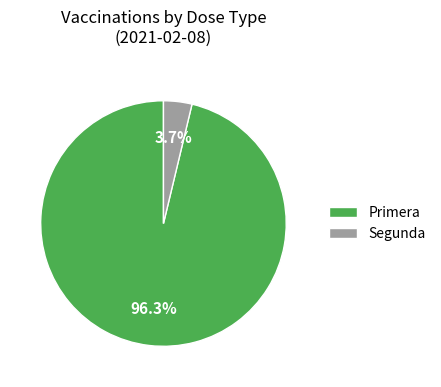

Which category has the biggest portion of the pie?

Primera